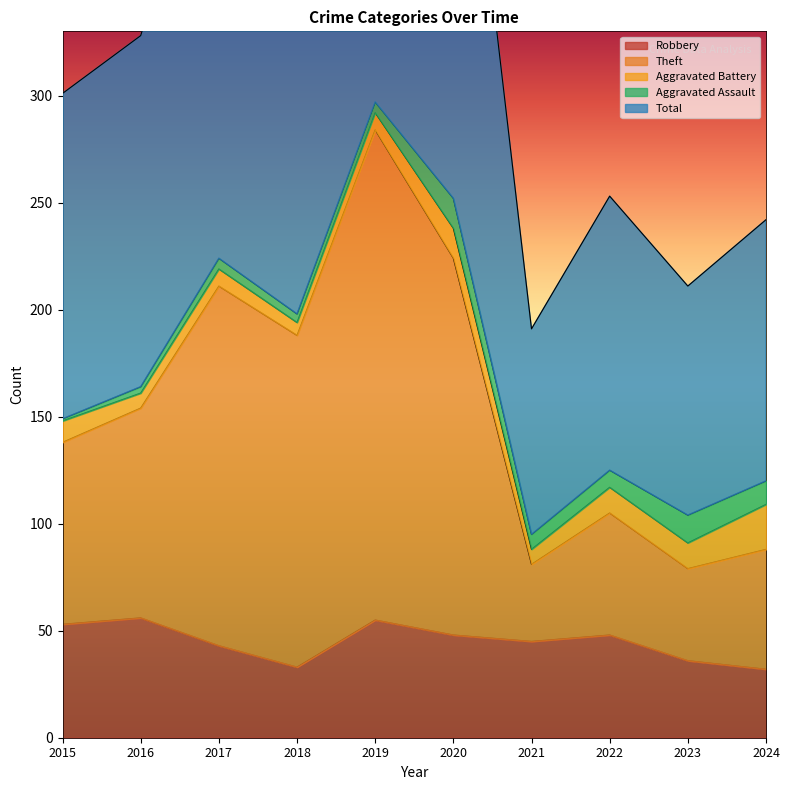

At which category is the sum across all series the highest?

2019